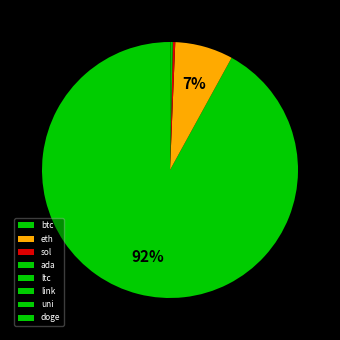

True or false: link accounts for 0% of the total.

True